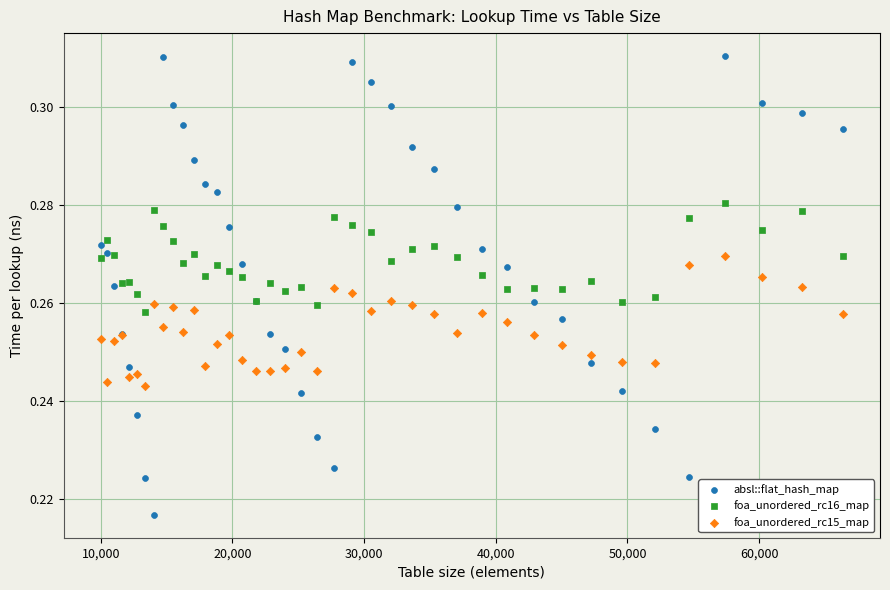

Which series contains the lowest Y value?

absl::flat_hash_map